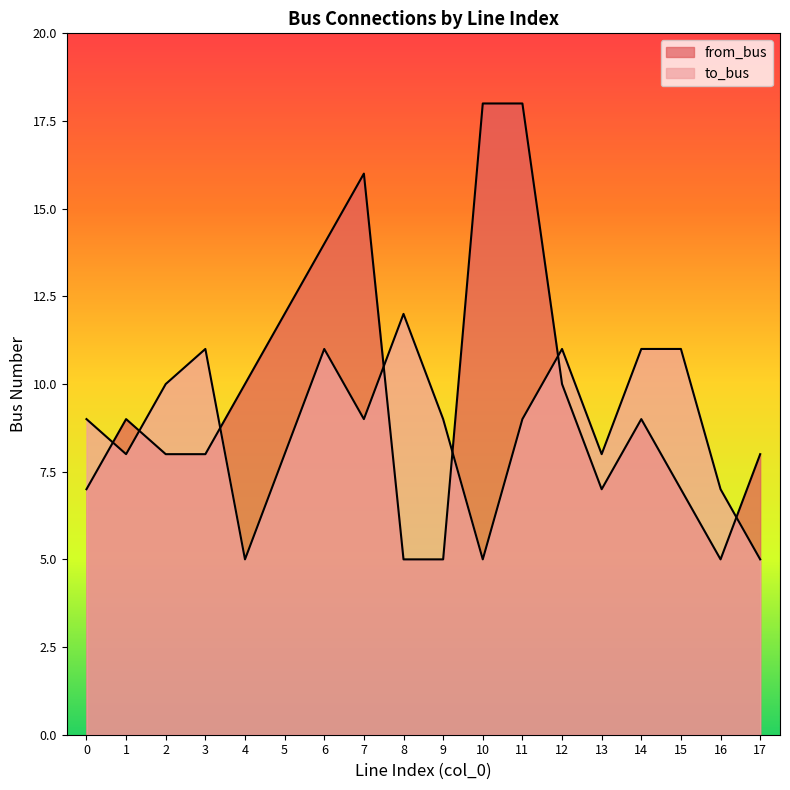

Which category has the lowest value across all series?

8